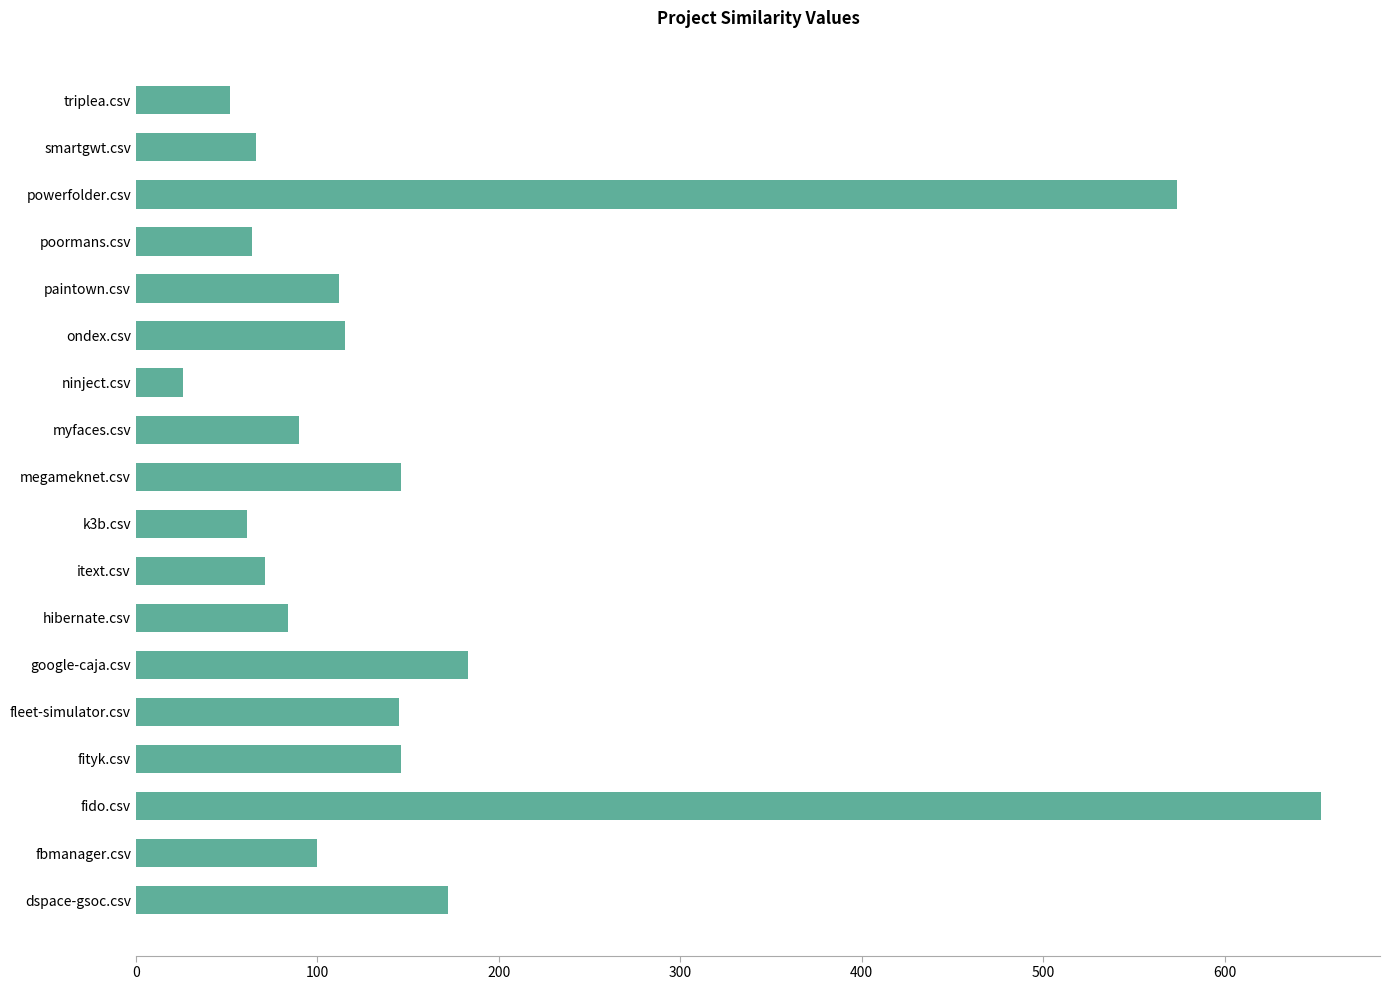

How many values are below 112?

9